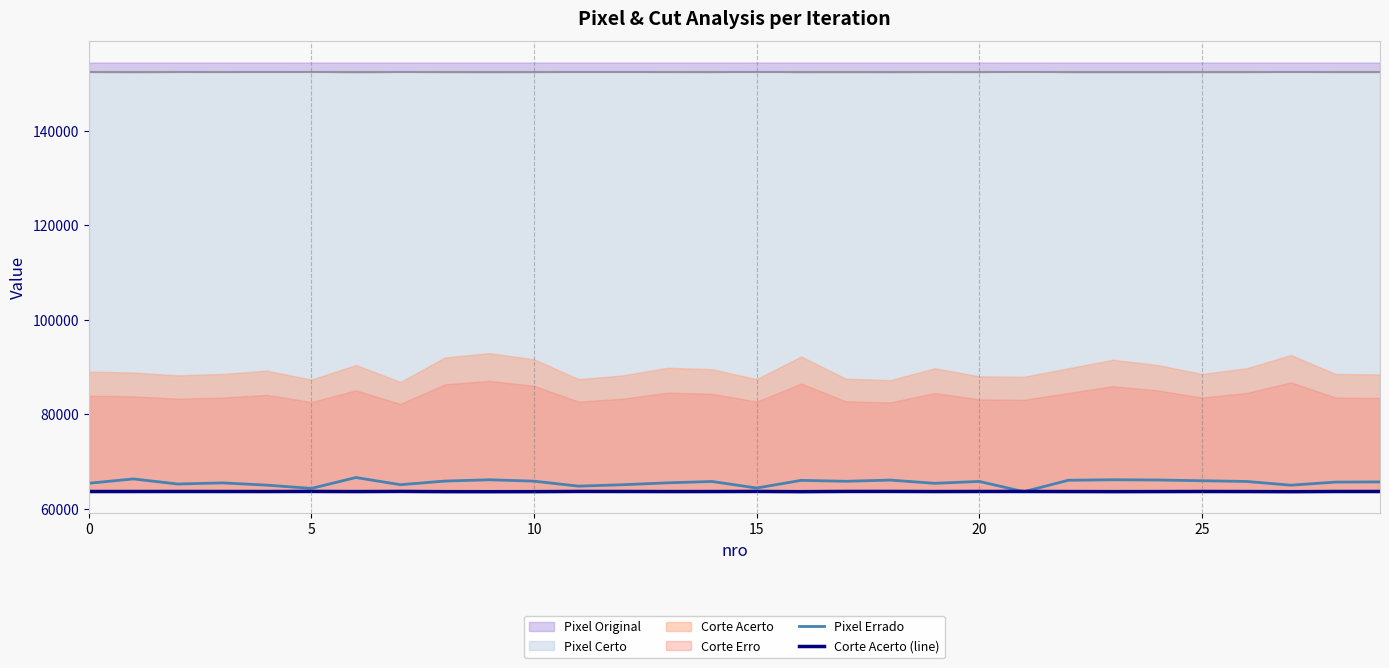

What is the maximum value for Pixel Errado?

66643.0